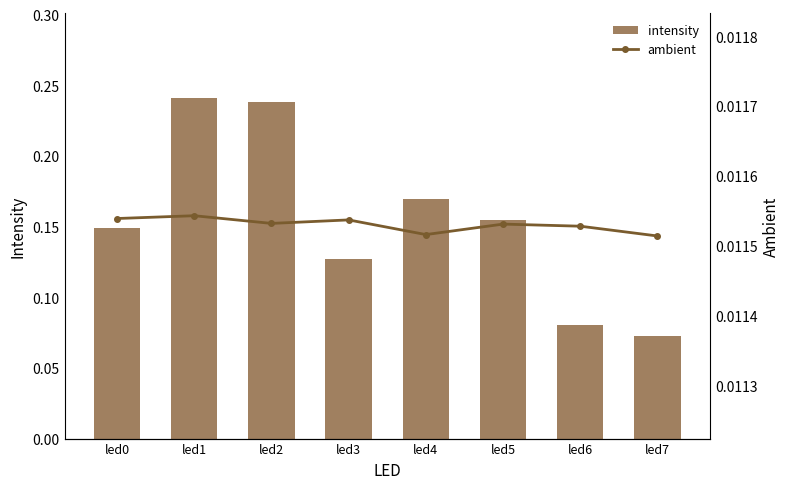

Between led7 and led5, which is larger?

led5